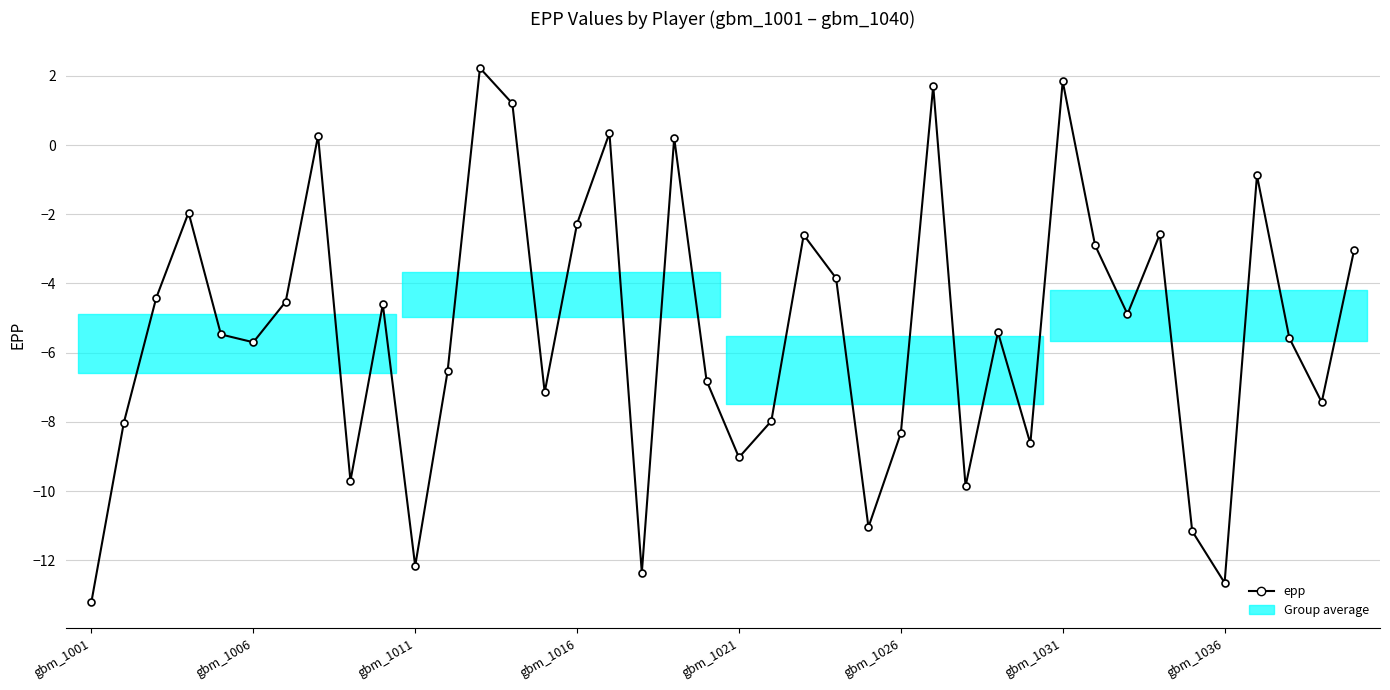

What is the maximum value shown in the chart?

2.2